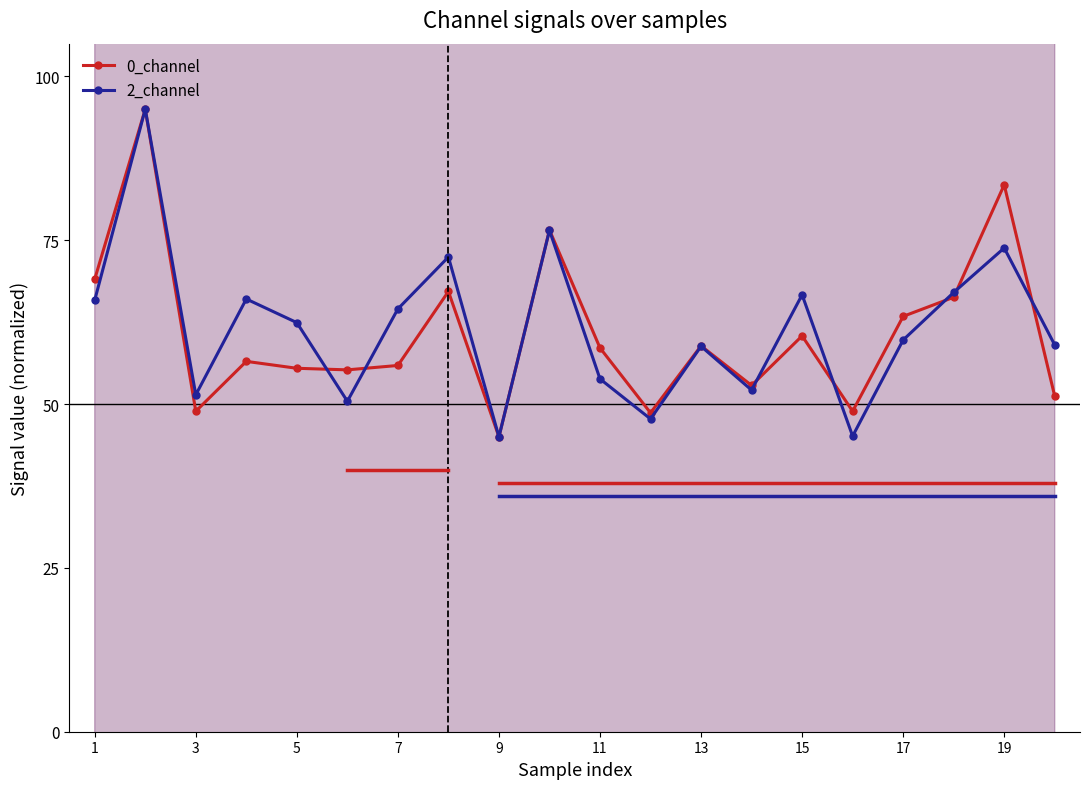

Is it true that 2_channel equals 39.7 at 7?

False